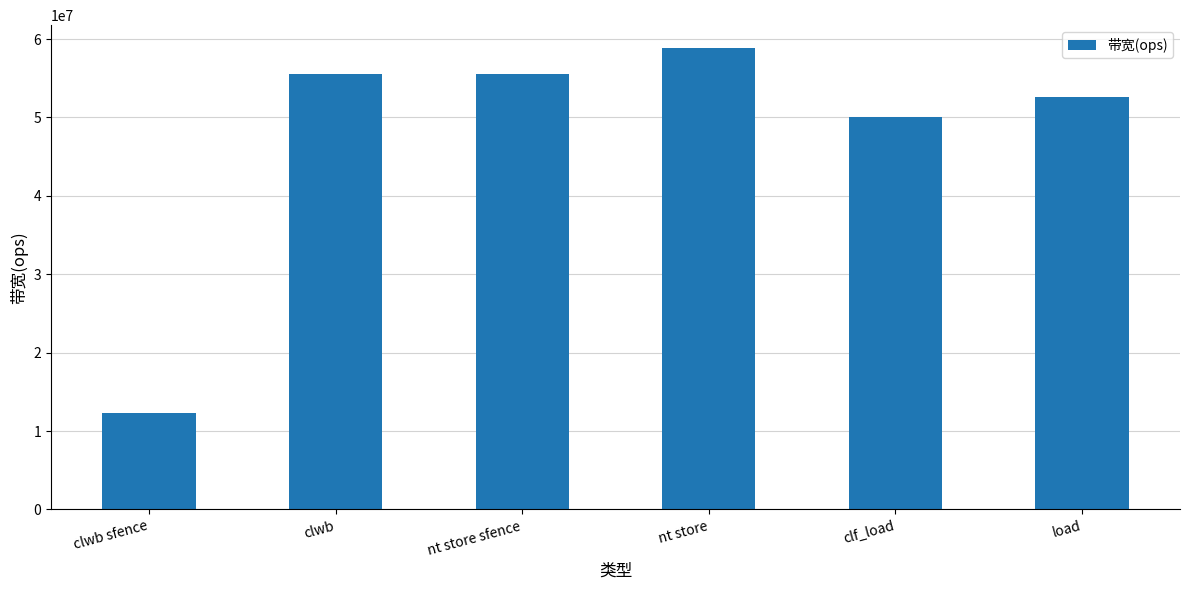

What is the difference between the maximum and minimum values?

46477850